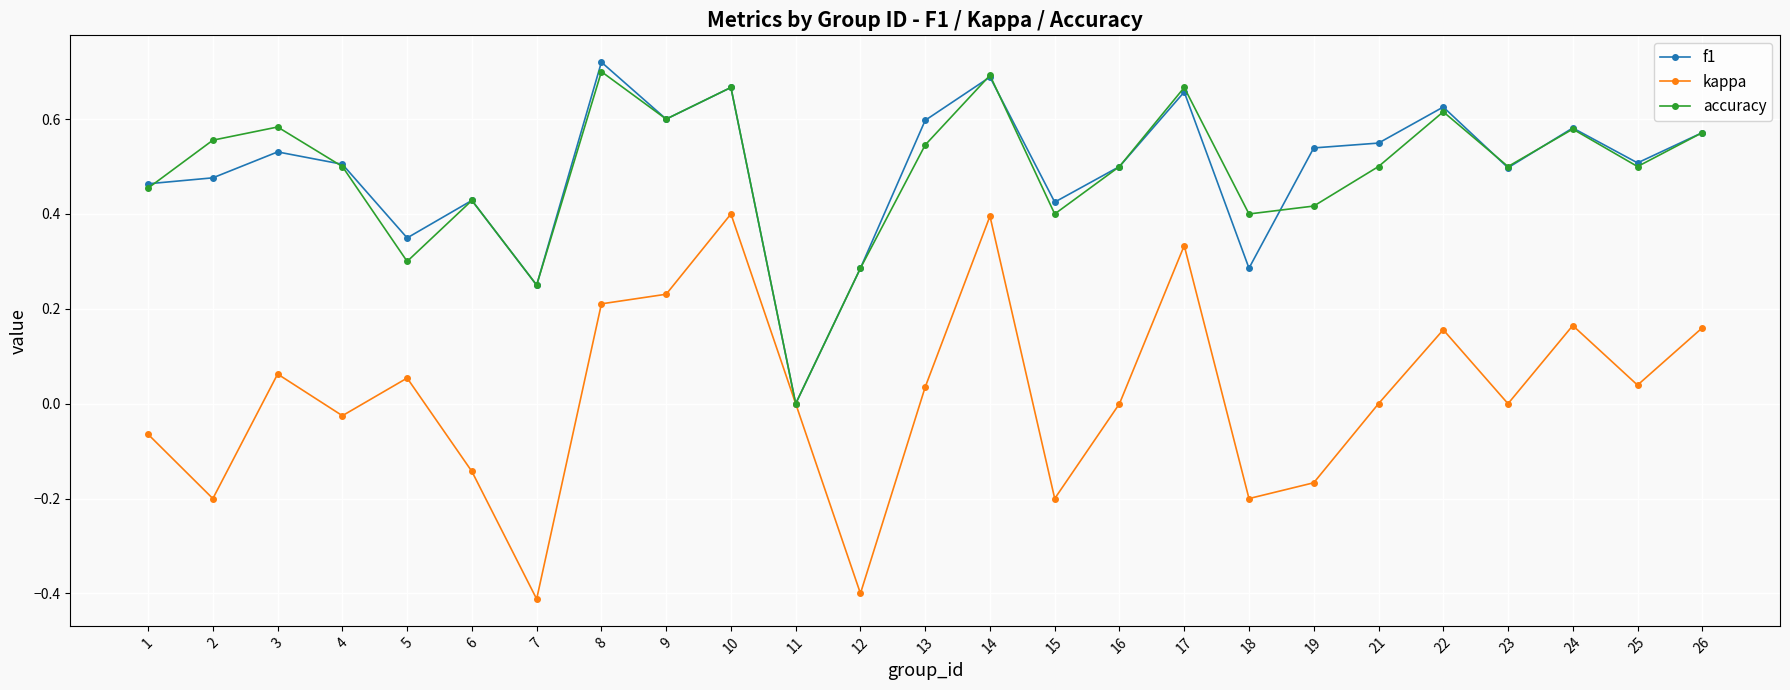

Is the value of accuracy at 15 greater than the value of f1 at 10?

No